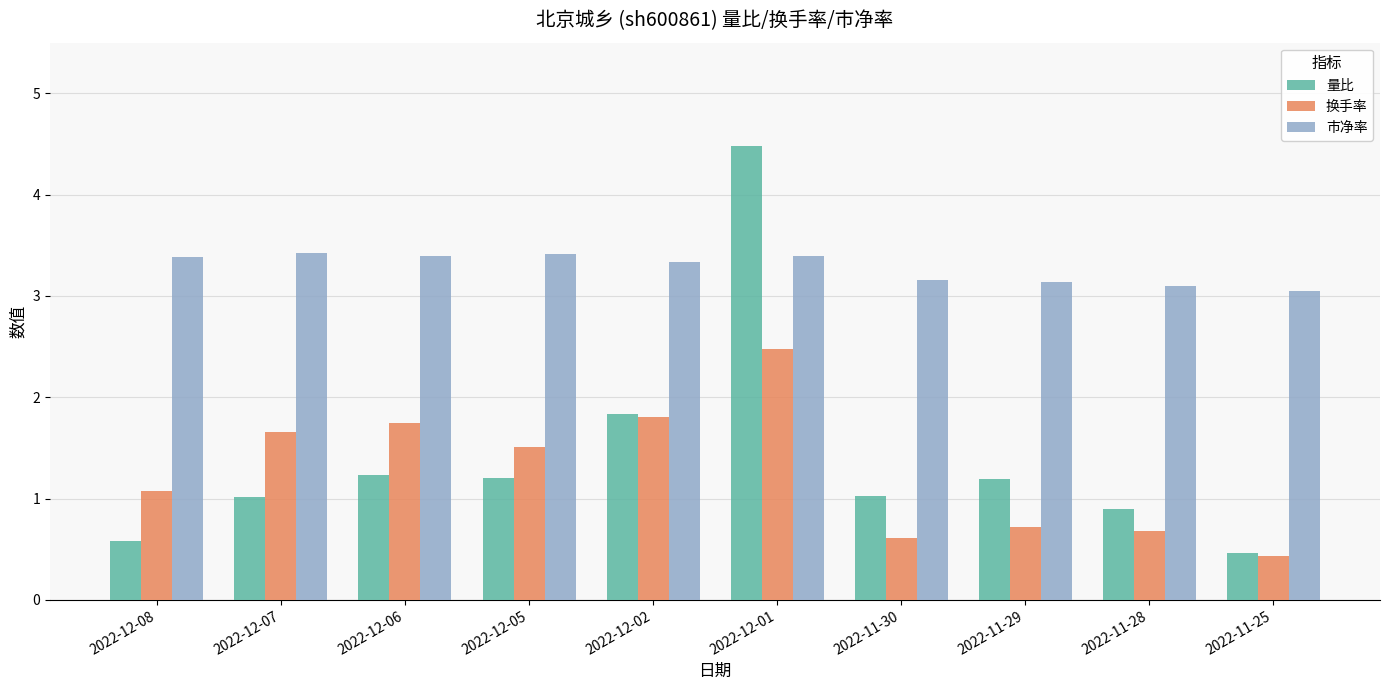

Which category has the highest value in the 量比 series?

2022-12-01